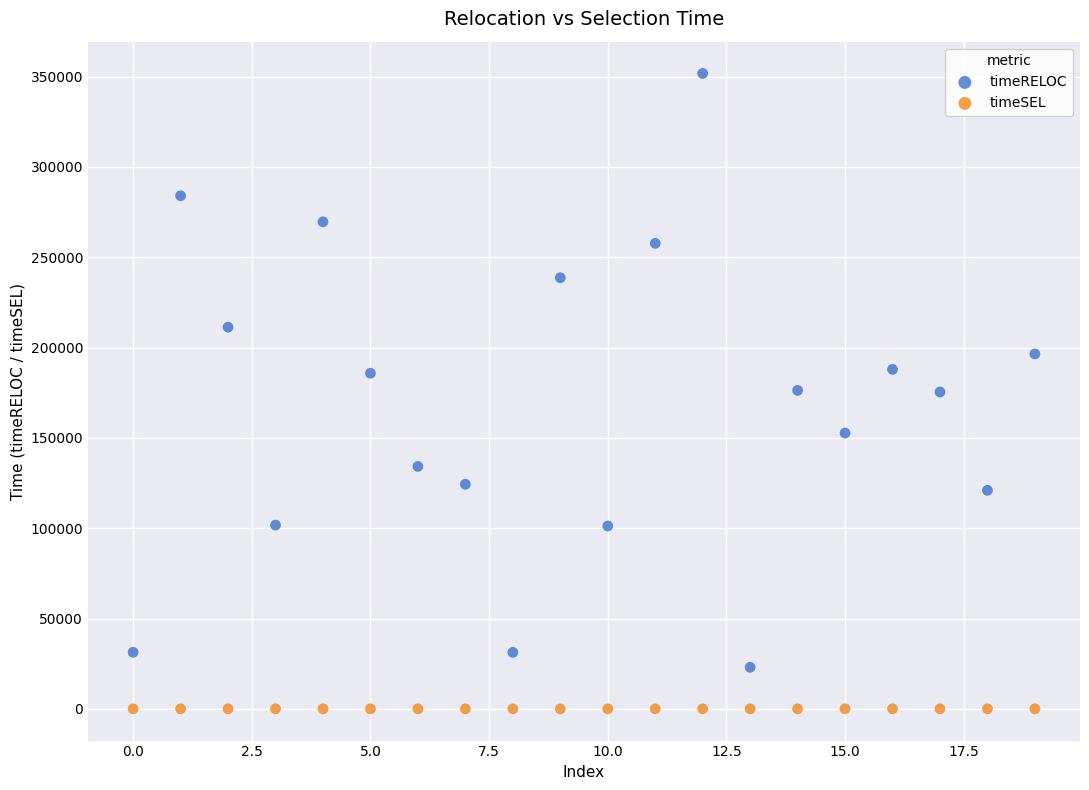

Which series contains the lowest Y value?

timeSEL